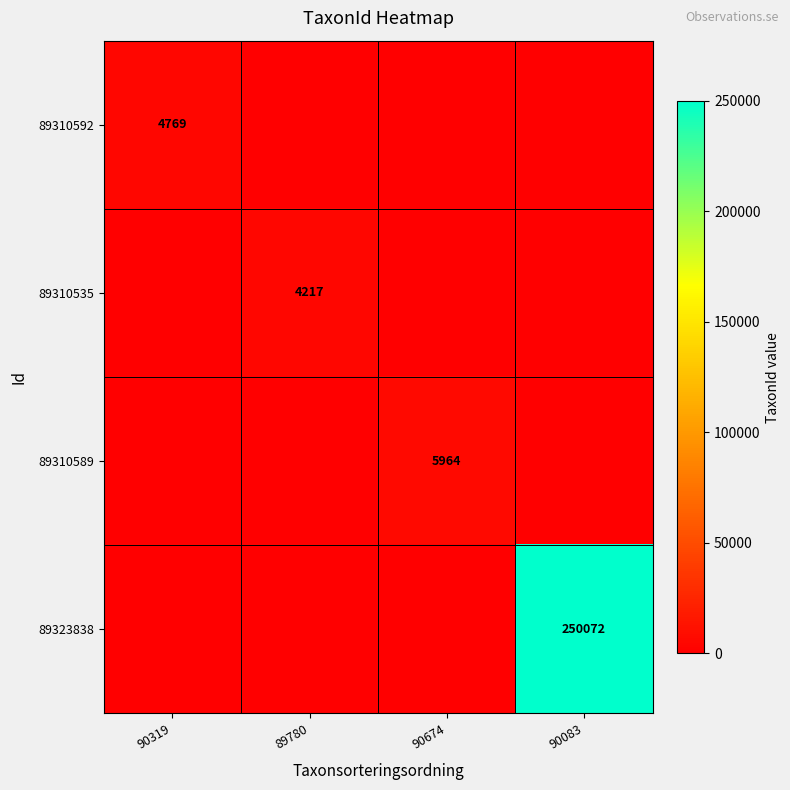

Is it true that 89310535 equals 4217 at 89780?

True